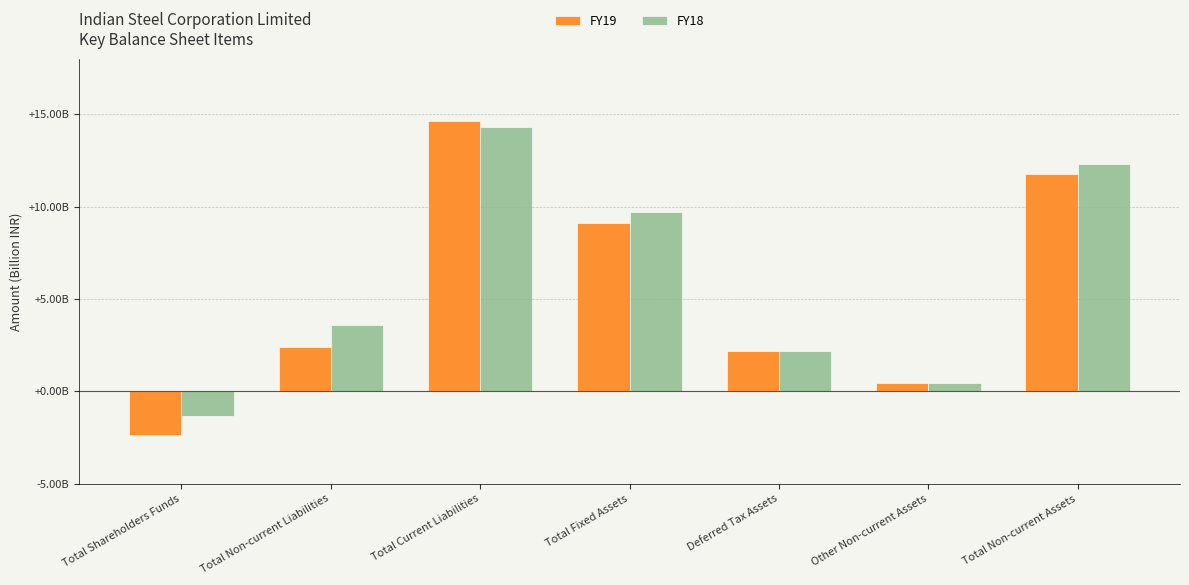

Reading left to right, transcribe all the data shown in this chart.

FY19: -2.4	2.4	14.6	9.1	2.2	0.4	11.7
FY18: -1.3	3.6	14.3	9.7	2.2	0.4	12.3